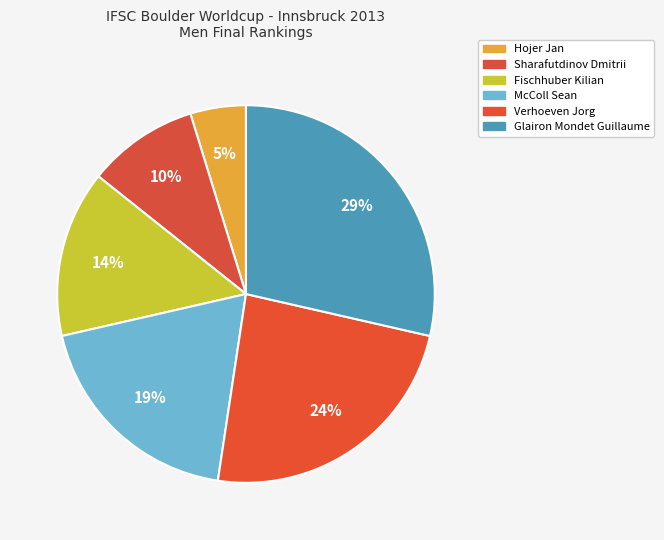

True or false: Glairon Mondet Guillaume accounts for 29% of the total.

True